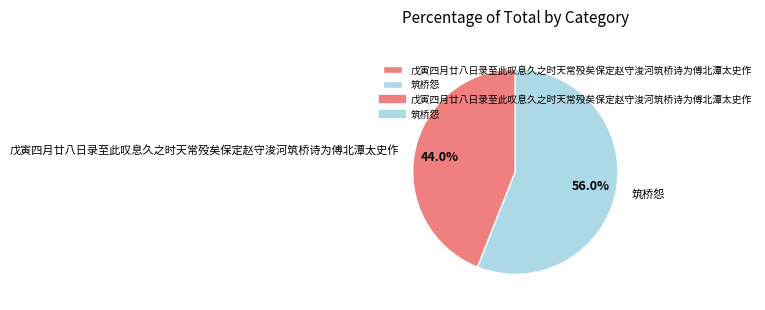

To the nearest percent, what is the difference between the 戊寅四月廿八日录至此叹息久之时天常殁矣保定赵守浚河筑桥诗为傅北潭太史作 and 筑桥怨 slice percentages?

12%